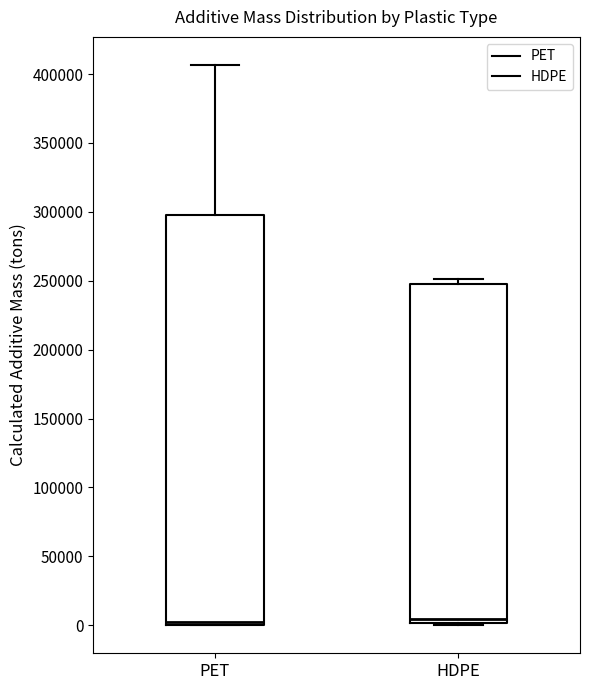

Reading left to right, transcribe this box plot: for each box, give where its median line is, the range the box spans, and where its two whiskers end, as read against the y-axis. The values are not printed on the chart, so give them approximately, as read against the axis.

PET: median 0 (just above the box's lower edge), box 0 to 300000, whiskers 0 to 405000
HDPE: median 5000, box 0 to 245000, whiskers 0 (just below the box's lower edge) to 250000